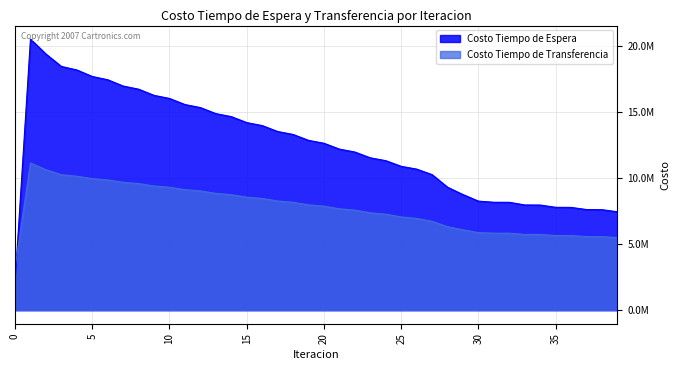

Rank the series at 38 from highest to lowest value.

Costo Tiempo de Espera, Costo Tiempo de Transferencia